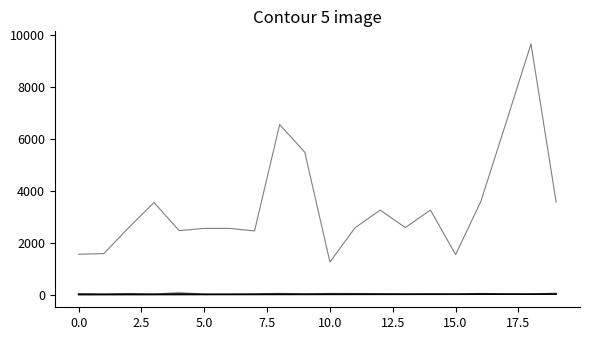

Is this an area chart (filled region under the line)?

No